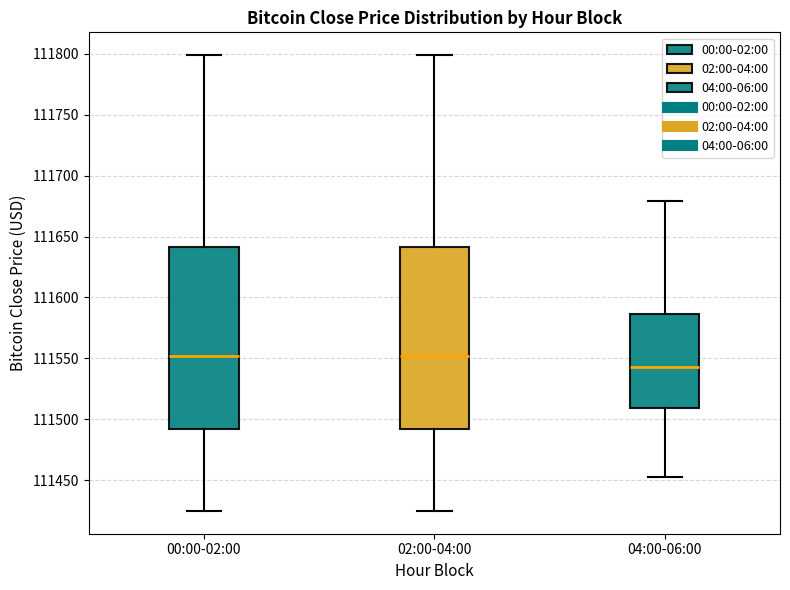

Reading left to right, transcribe this box plot: for each box, give where its median line is, the range the box spans, and where its two whiskers end, as read against the y-axis. The values are not printed on the chart, so give them approximately, as read against the axis.

00:00-02:00: median 111550, box 111490 to 111640, whiskers 111425 to 111800
02:00-04:00: median 111550, box 111490 to 111640, whiskers 111425 to 111800
04:00-06:00: median 111545, box 111510 to 111585, whiskers 111455 to 111680